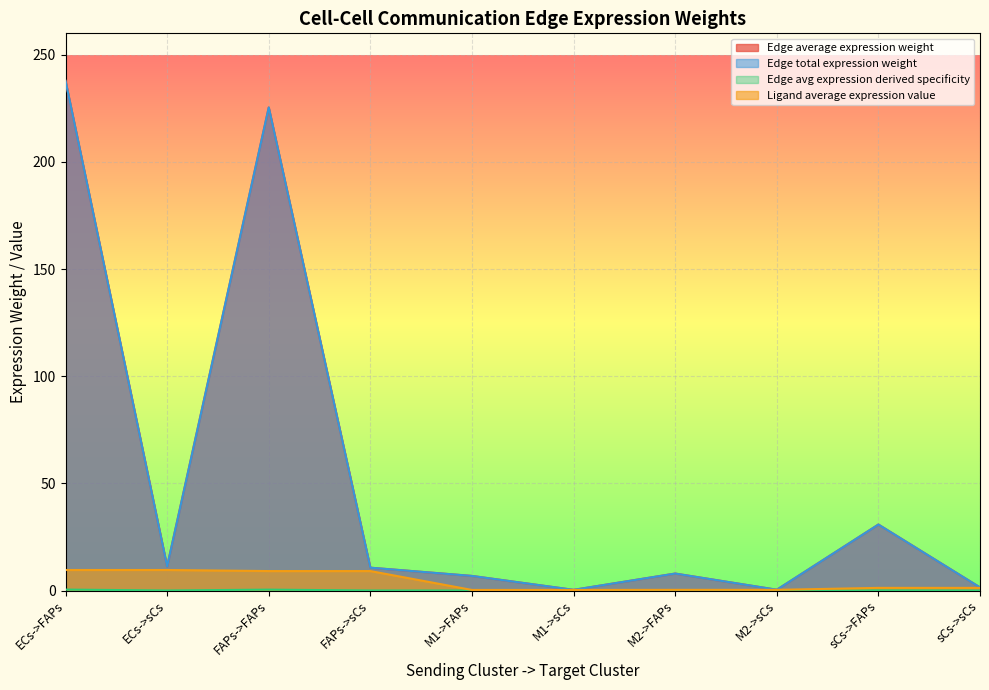

The Ligand average expression value series shows 0.1 at M1->FAPs. True or false?

False